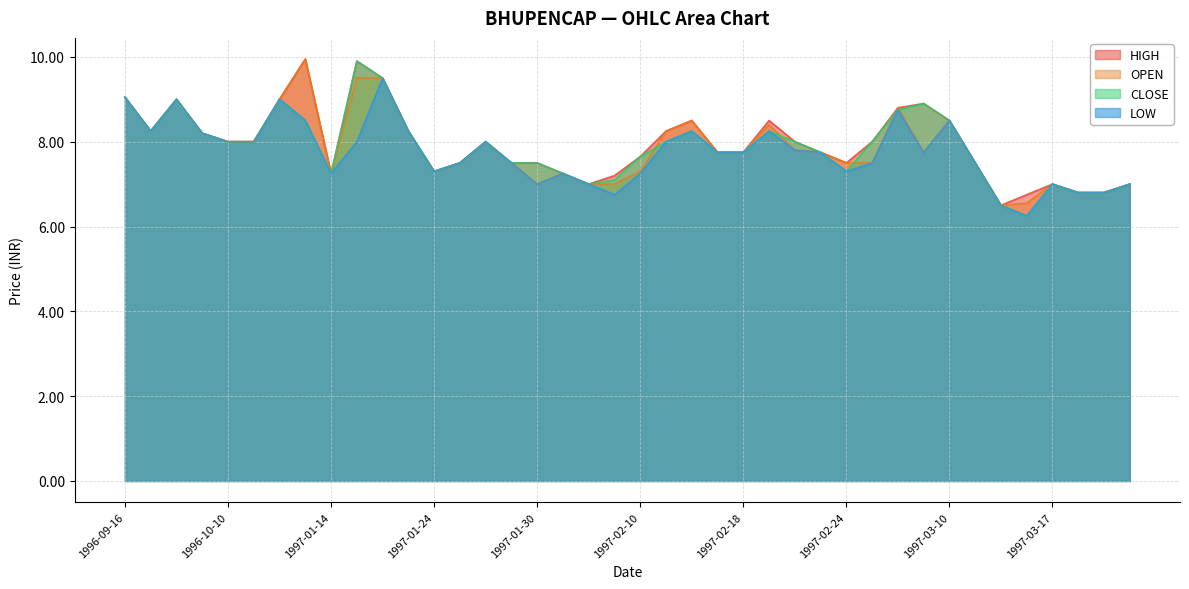

What value does the LOW series have at 1997-01-27?

7.5